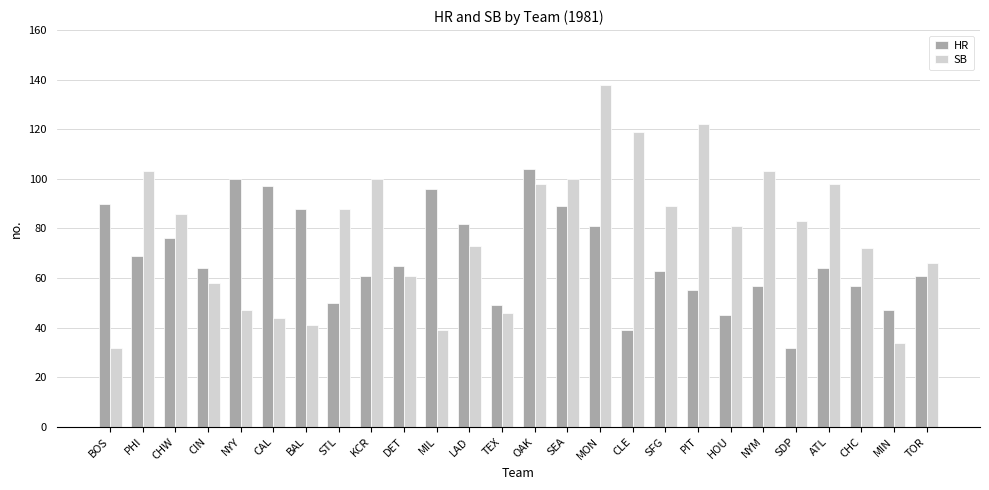

How many categories are shown in the chart?

26